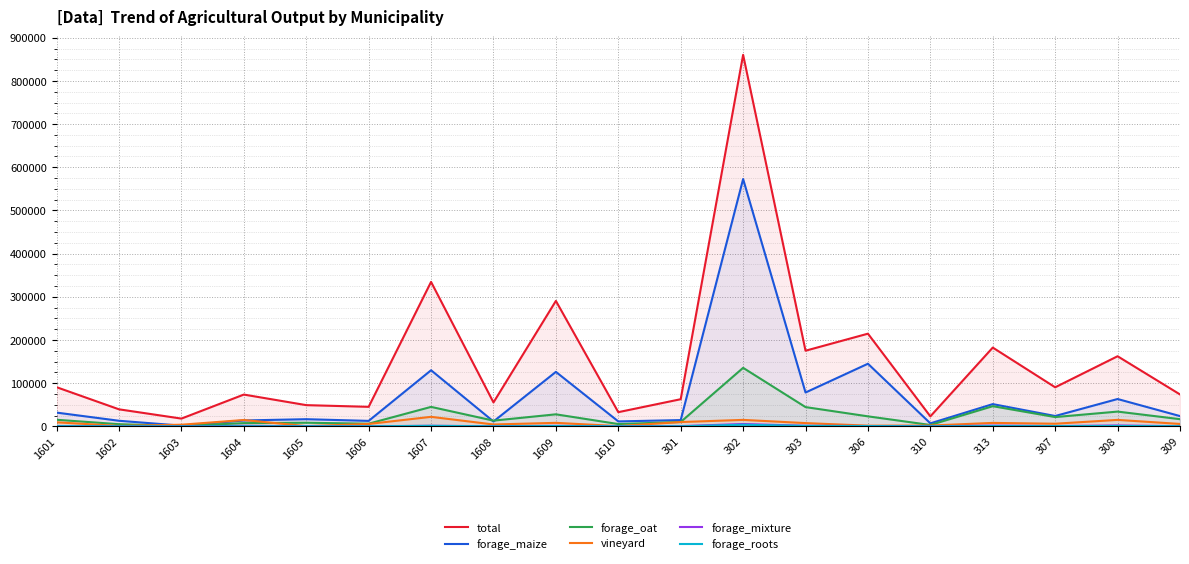

In forage_maize, how many points are lower than both neighbors (excluding endpoints)?

7